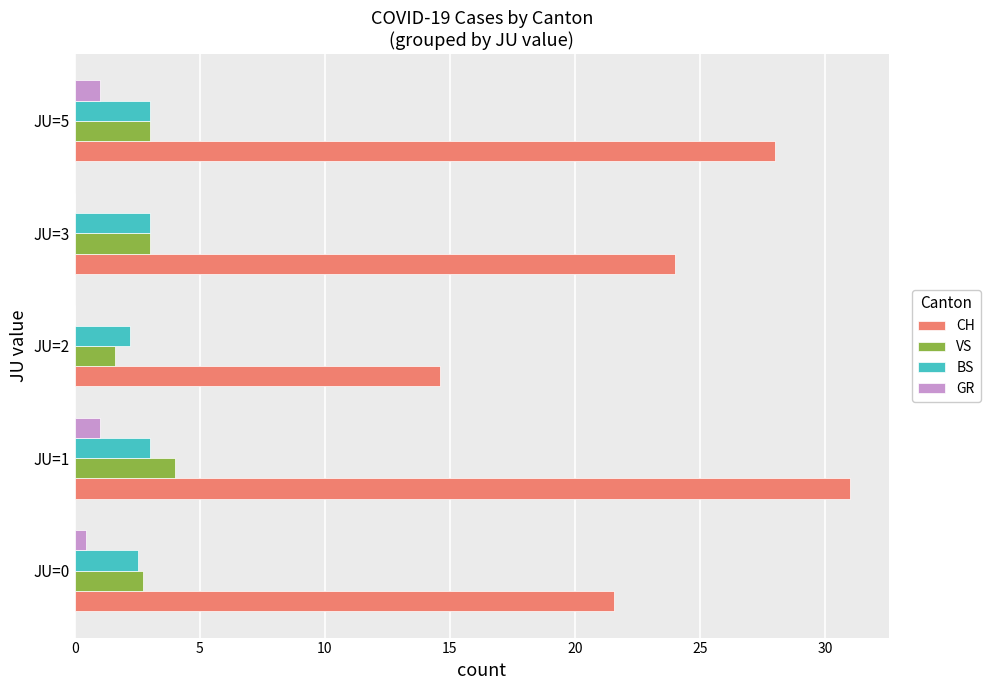

Which series has the largest total across all categories?

CH